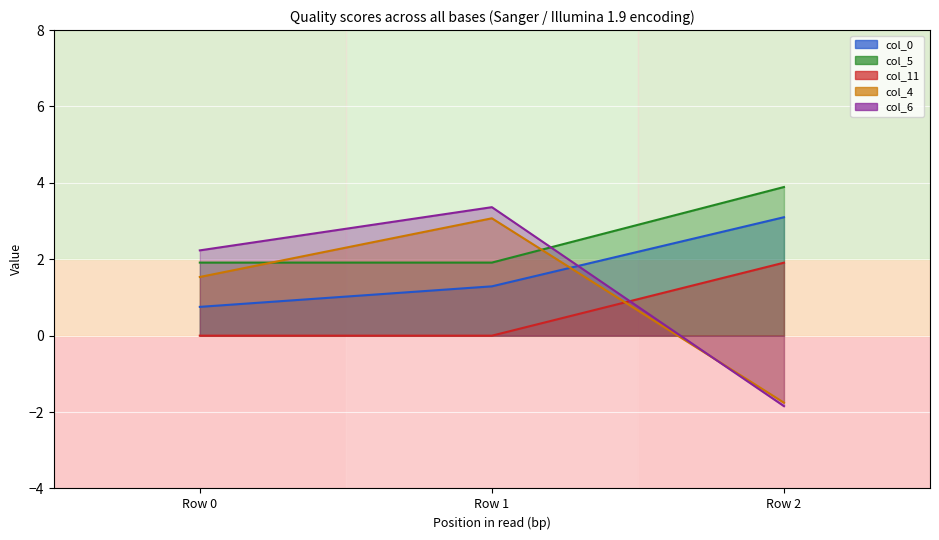

The value of col_0 line at Row 2 is 3.1. True or false?

True